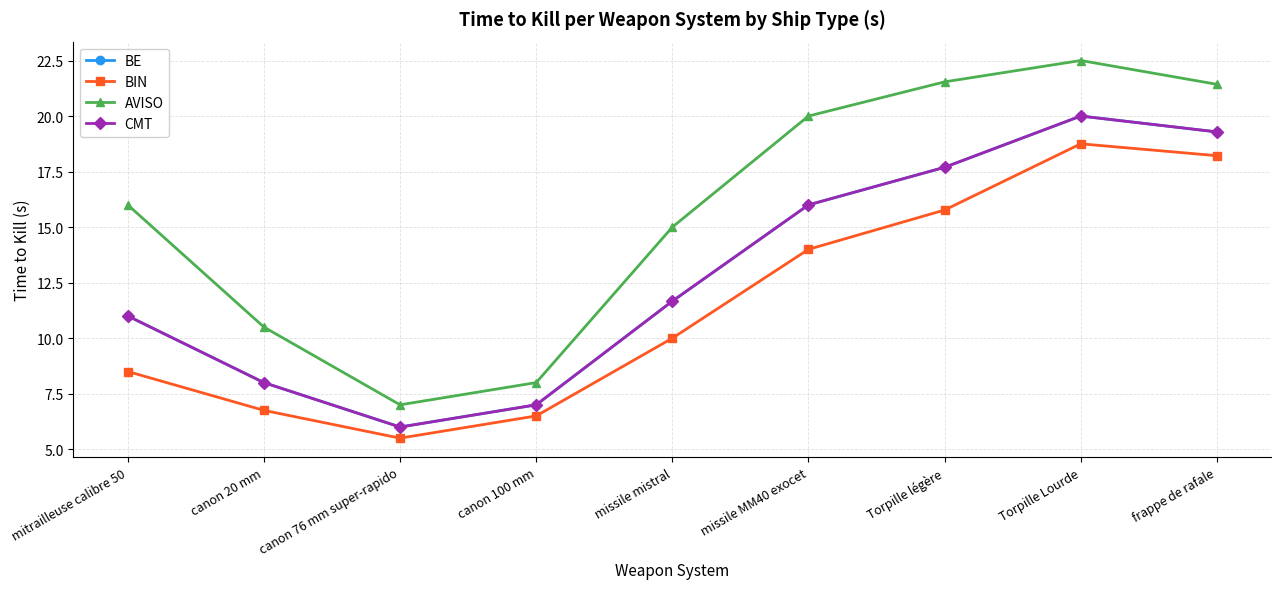

True or false: BIN has a value of 1.5 at canon 20 mm.

False